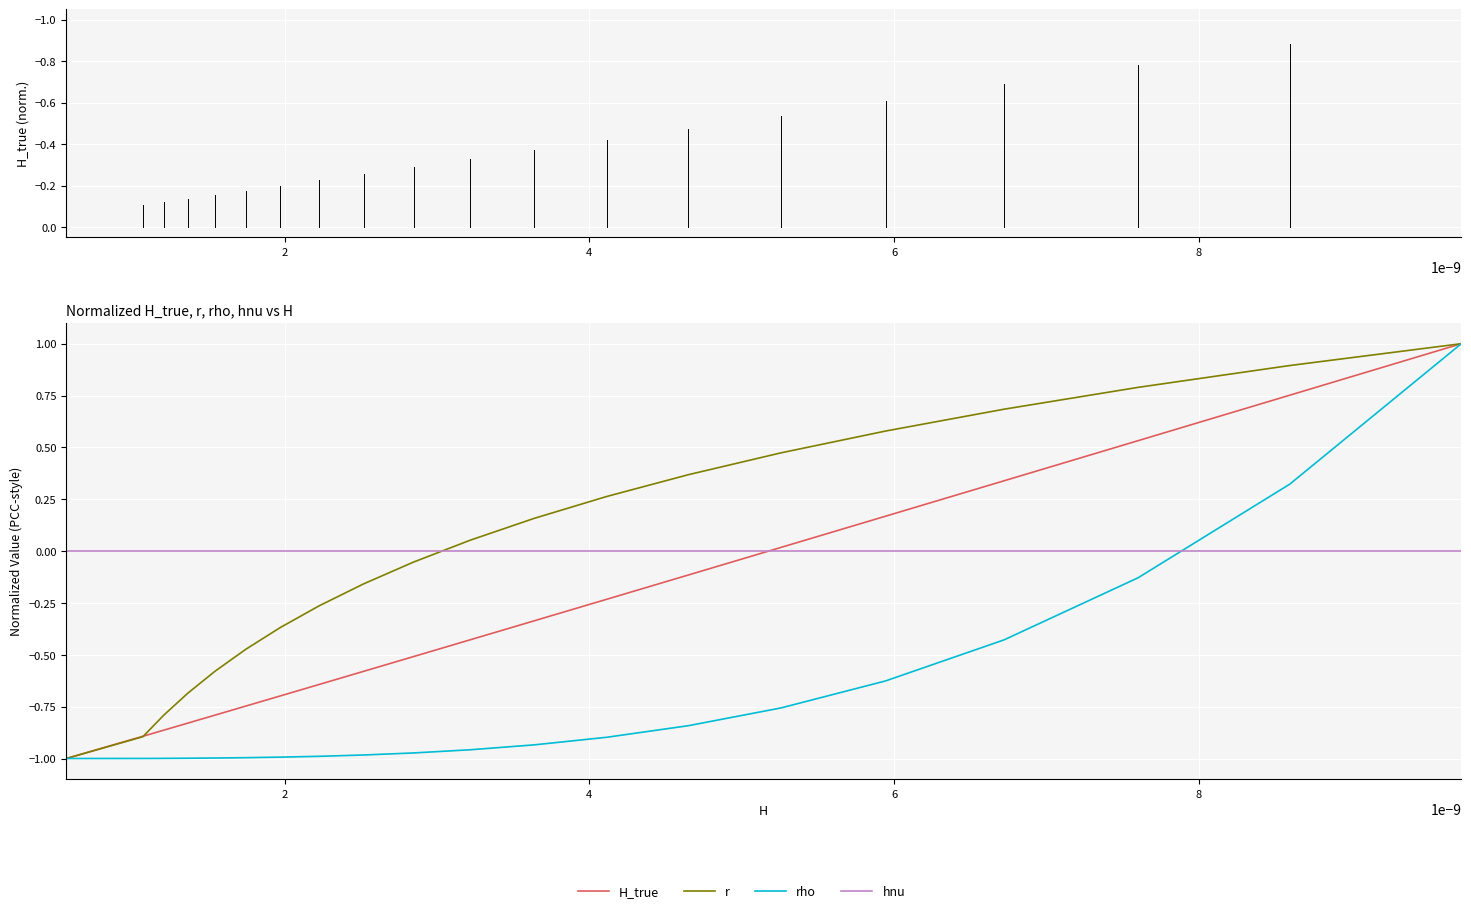

What are all the series names shown in the legend?

H_true, r, rho, hnu